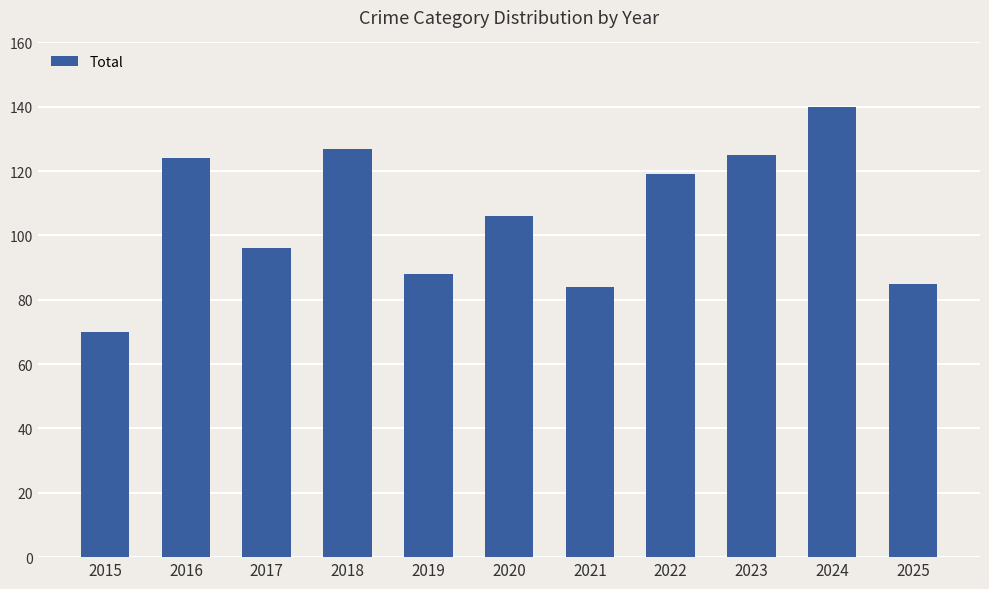

What is the greatest value displayed?

140